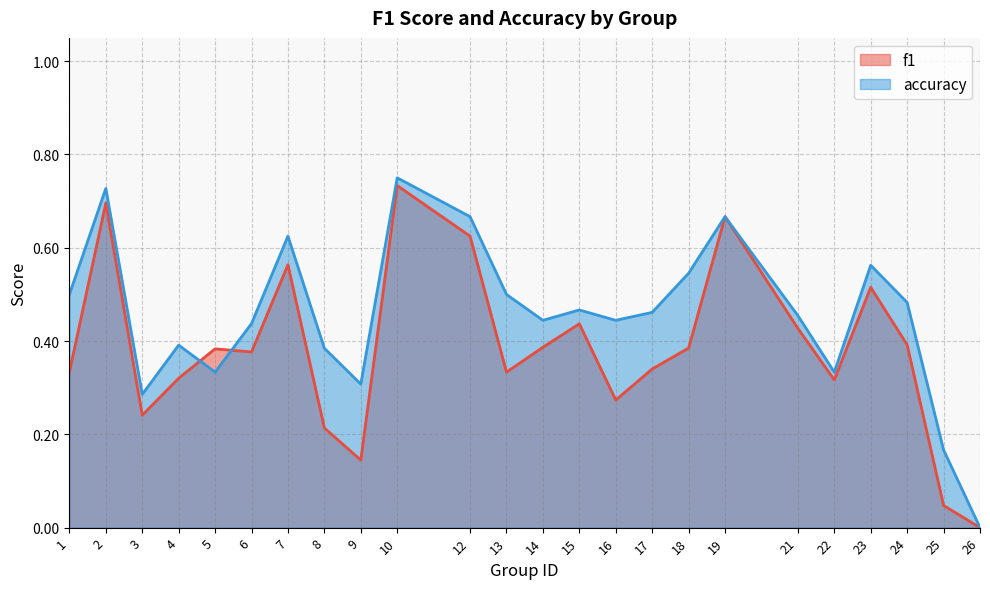

Between which two adjacent categories do f1 and accuracy first intersect?

4 and 5